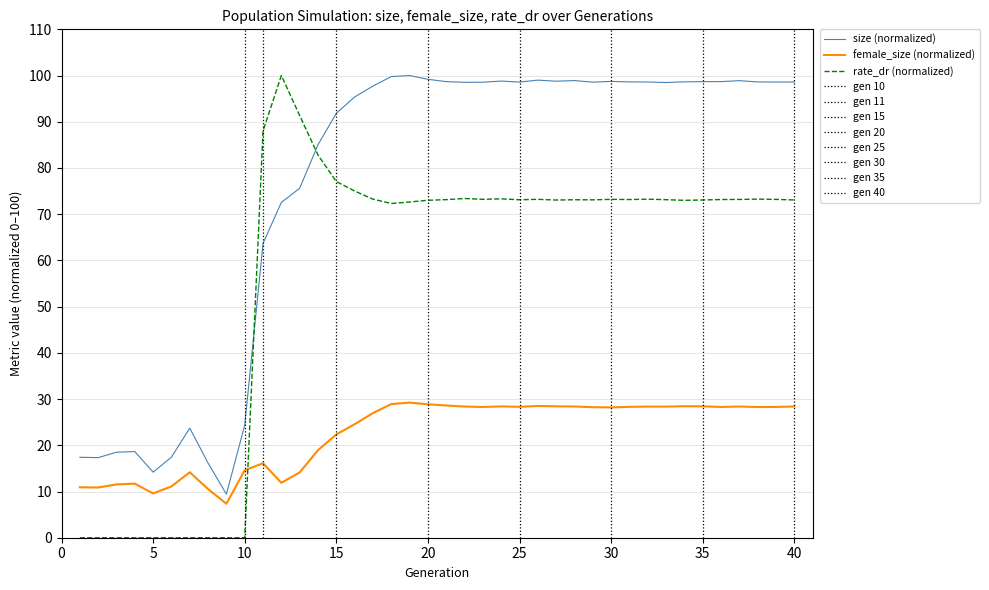

True or false: female_size (normalized) and rate_dr (normalized) cross at least once.

True